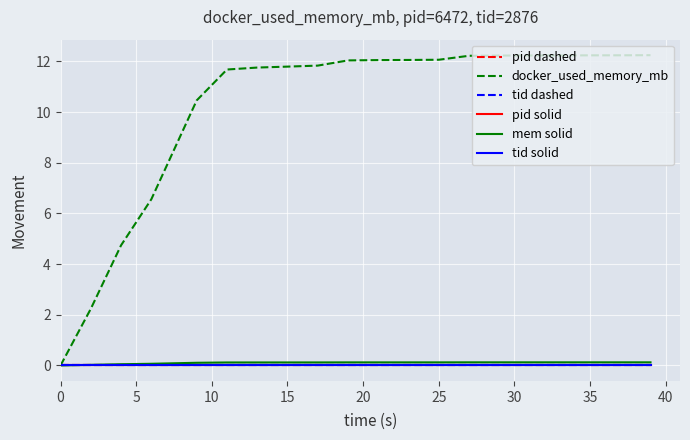

Is this an area chart (filled region under the line)?

No